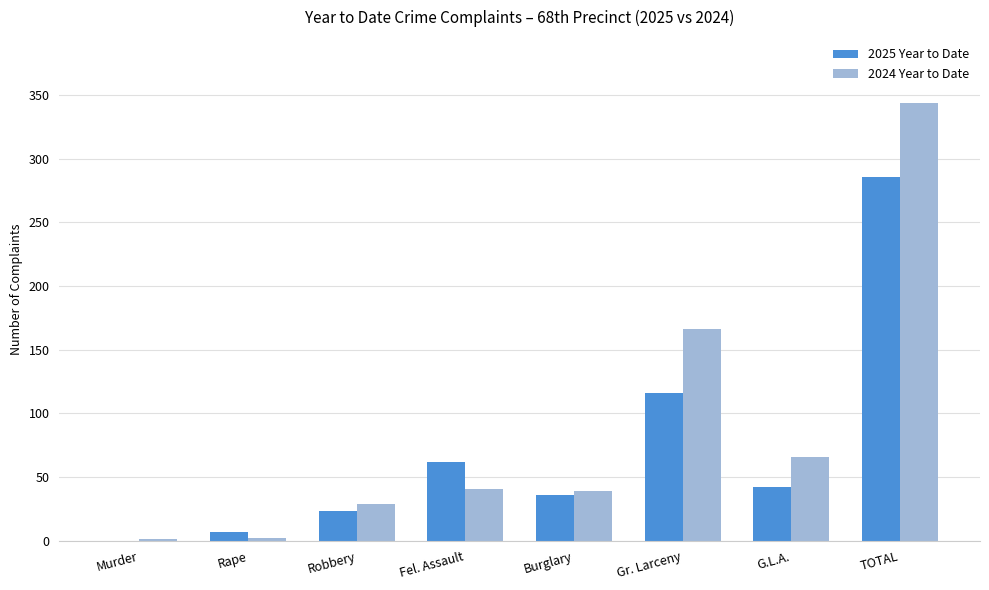

What is the sum of the 2024 Year to Date values at Gr. Larceny and Fel. Assault?

207